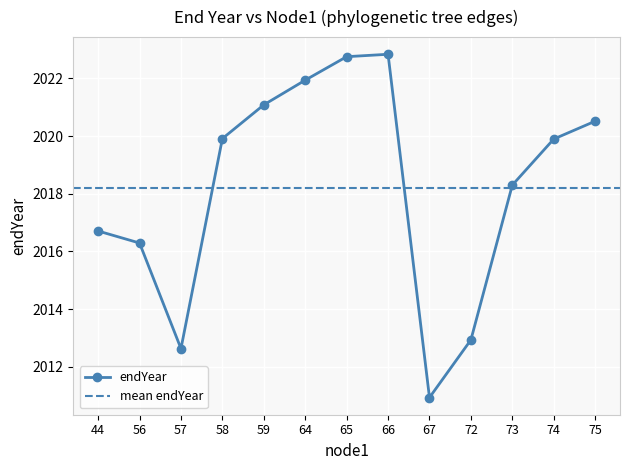

True or false: the data shows 634.7 at 20.

False